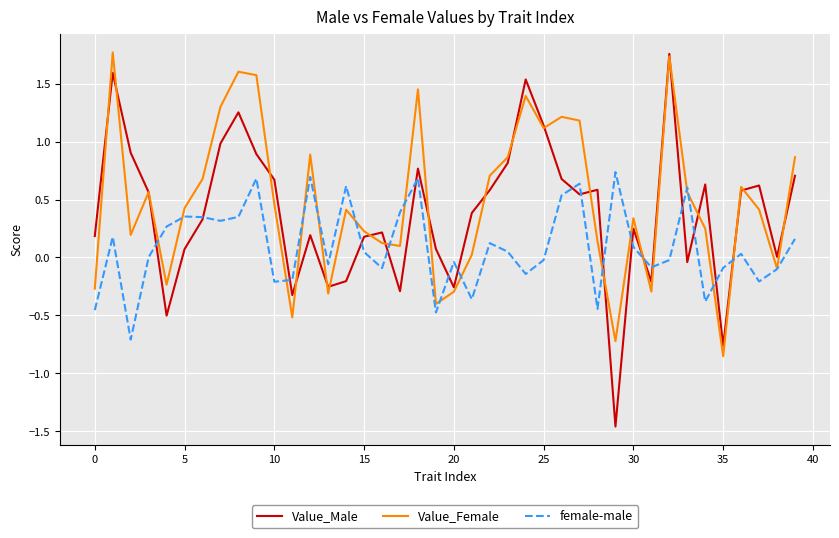

Which series has the largest range (max minus min)?

Value_Male